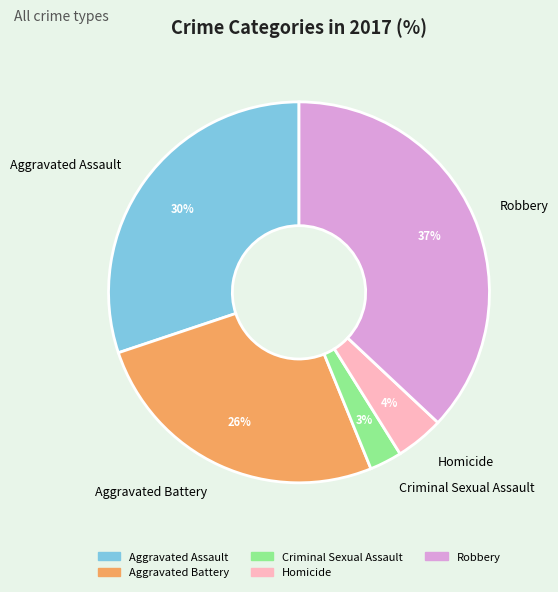

True or false: Robbery accounts for 37% of the total.

True